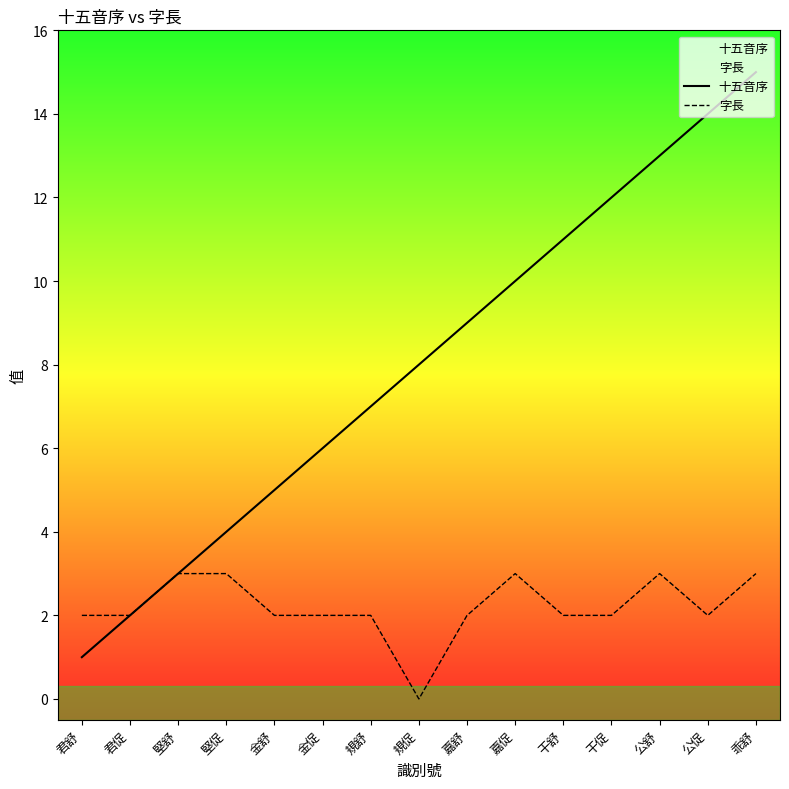

Reading left to right, list all the values displayed in this chart.

十五音序: 1	2	3	4	5	6	7	8	9	10	11	12	13	14	15
字長: 2	2	3	3	2	2	2	0	2	3	2	2	3	2	3